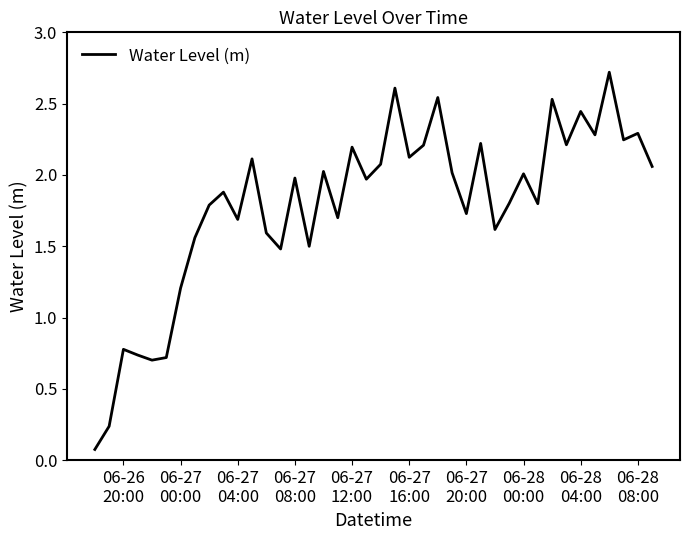

What is the maximum value shown in the chart?

2.7